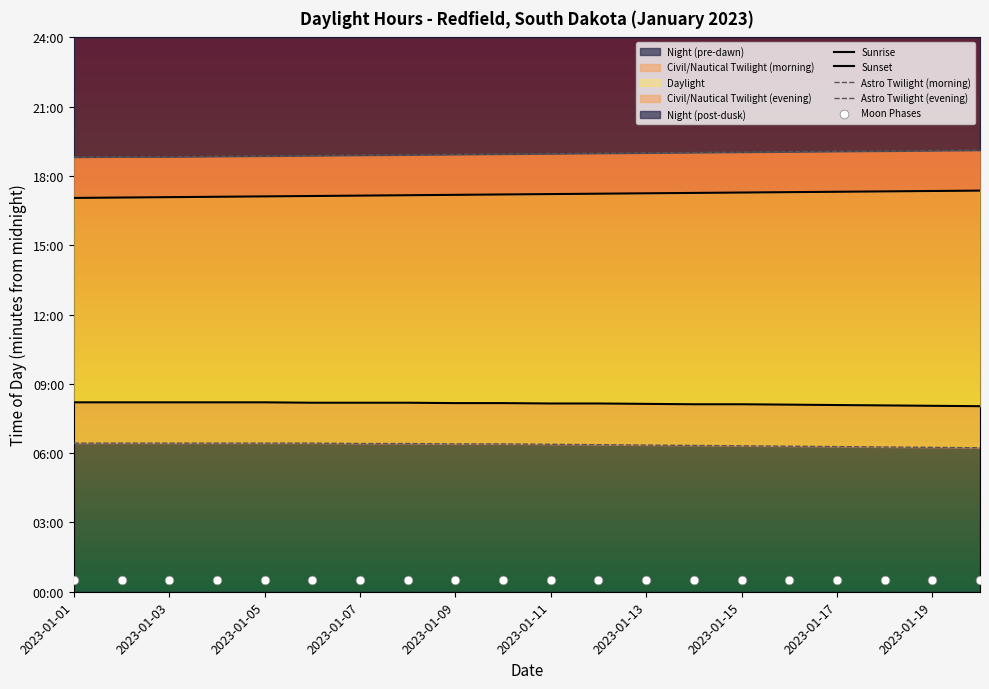

Which series has the largest total across all categories?

Astro Twilight (evening)